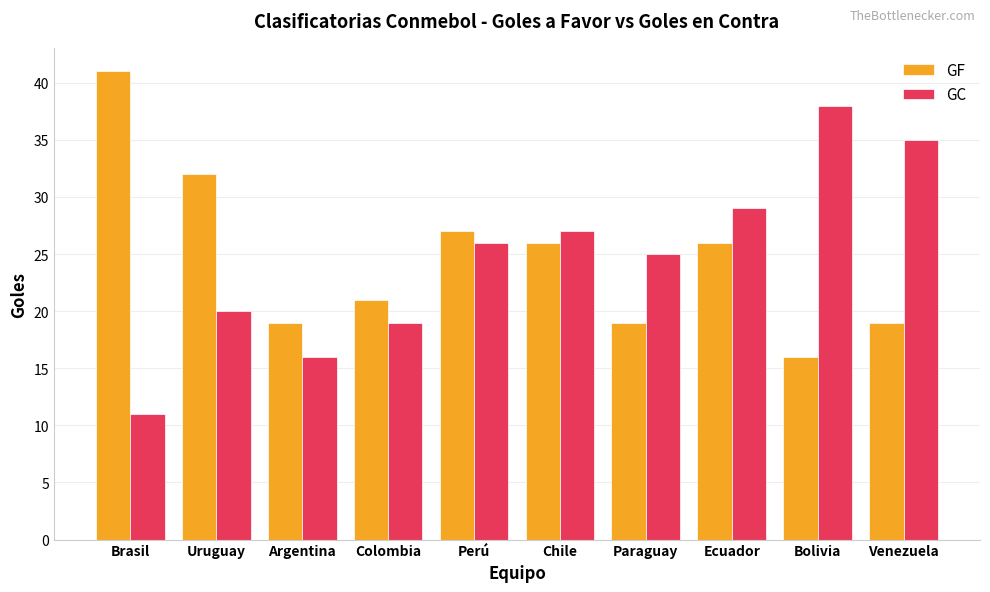

What is the difference between the second highest and minimum values in the GF series?

16